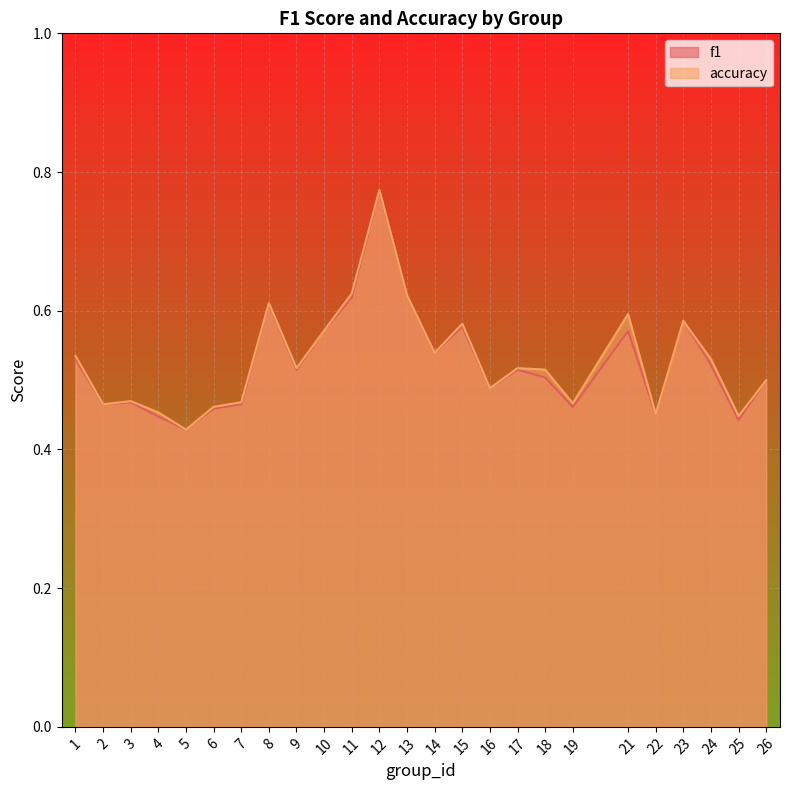

Where is f1 nearest to the value 0?

5